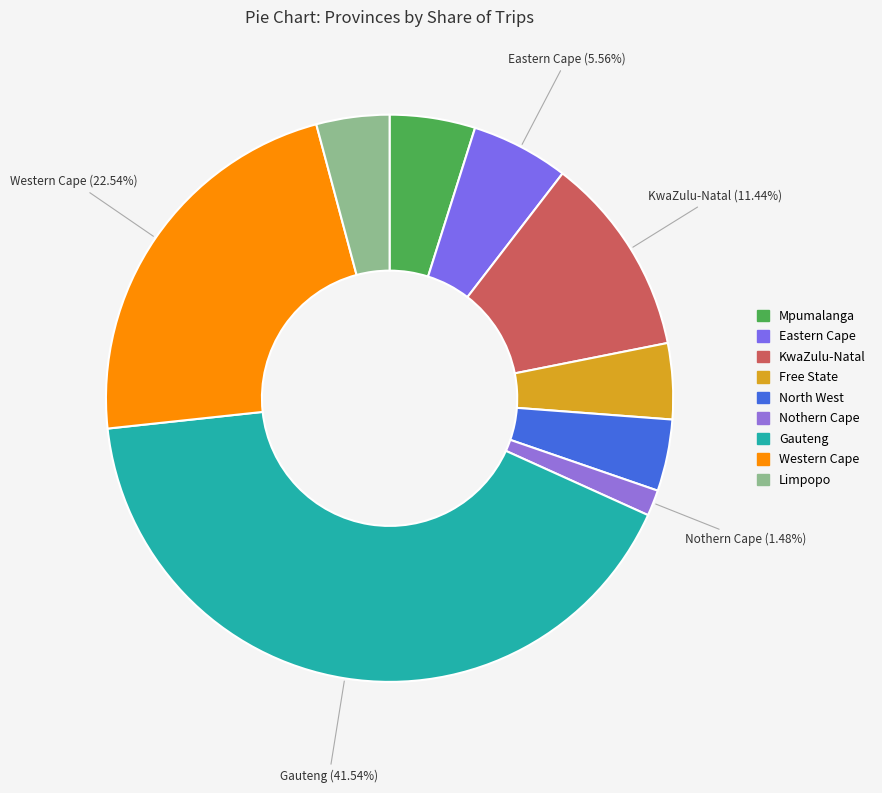

Is it true that KwaZulu-Natal is 4% of the pie?

False